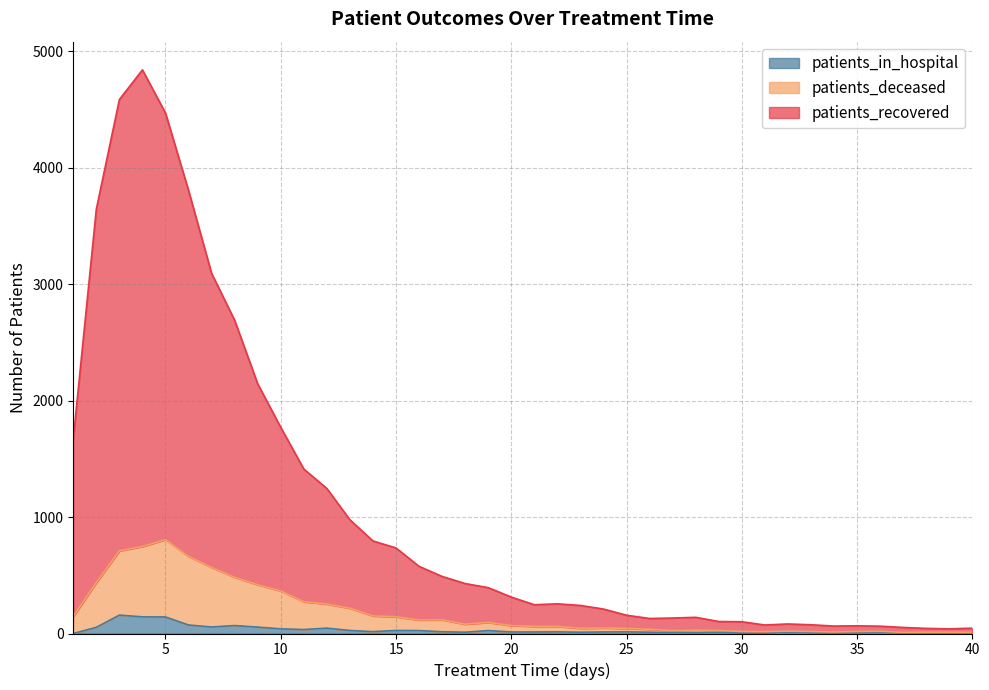

Reading right to left, transcribe all the data shown in this chart.

patients_recovered: 40=46	39=40	38=44	37=52	36=63	35=66	34=64	33=75	32=82	31=73	30=101	29=103	28=139	27=133	26=129	25=157	24=210	23=241	22=255	21=247	20=313	19=394	18=429	17=490	16=577	15=735	14=795	13=977	12=1246	11=1413	10=1771	9=2145	8=2691	7=3094	6=3806	5=4471	4=4842	3=4587	2=3646	1=1673
patients_deceased: 40=10	39=11	38=11	37=10	36=19	35=17	34=13	33=17	32=20	31=16	30=18	29=25	28=28	27=24	26=36	25=43	24=48	23=44	22=61	21=61	20=68	19=95	18=80	17=117	16=116	15=144	14=151	13=217	12=253	11=273	10=366	9=419	8=483	7=568	6=662	5=807	4=747	3=710	2=438	1=146
patients_in_hospital: 40=5	39=6	38=6	37=6	36=7	35=5	34=4	33=5	32=12	31=1	30=3	29=8	28=5	27=7	26=11	25=14	24=13	23=11	22=14	21=13	20=13	19=25	18=11	17=15	16=25	15=26	14=16	13=26	12=46	11=34	10=40	9=55	8=68	7=56	6=73	5=142	4=143	3=158	2=53	1=0